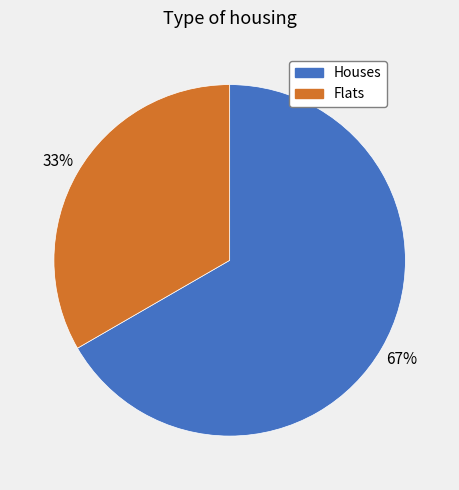

To the nearest percent, what is the average slice percentage?

50%